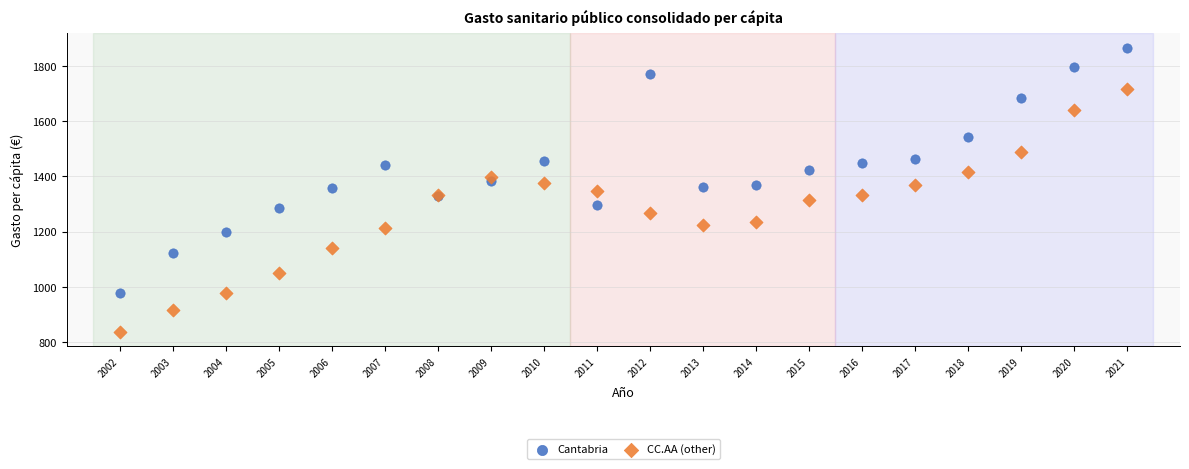

Which series has the largest Y range (max minus min)?

Cantabria